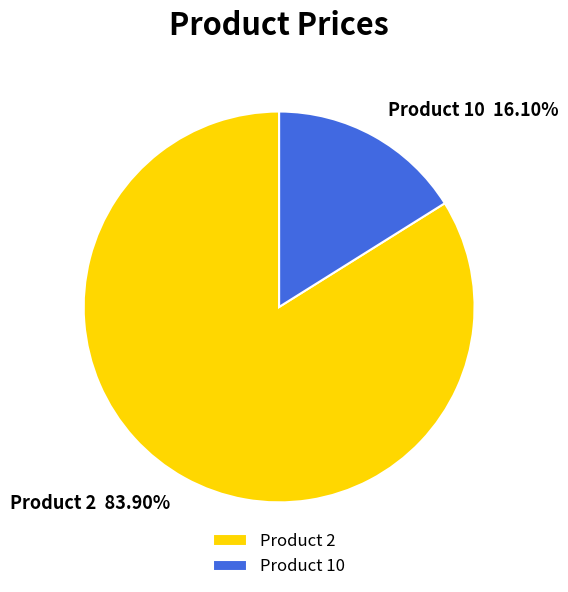

How many slices are in this pie chart?

2